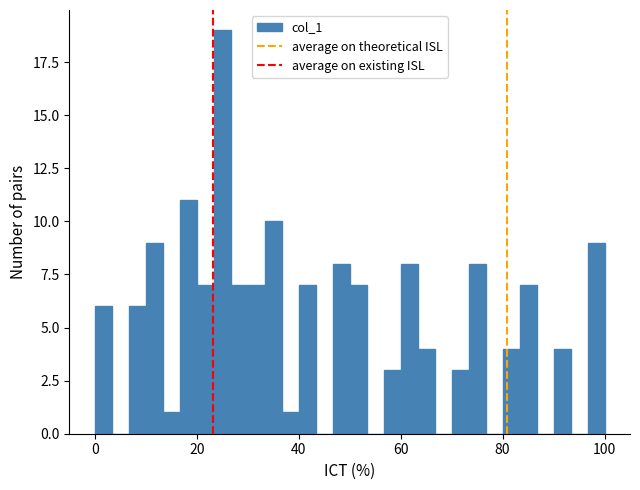

Around what value on the x-axis is the tallest bar? Give the approximate position of its centre, as read against the axis.

26